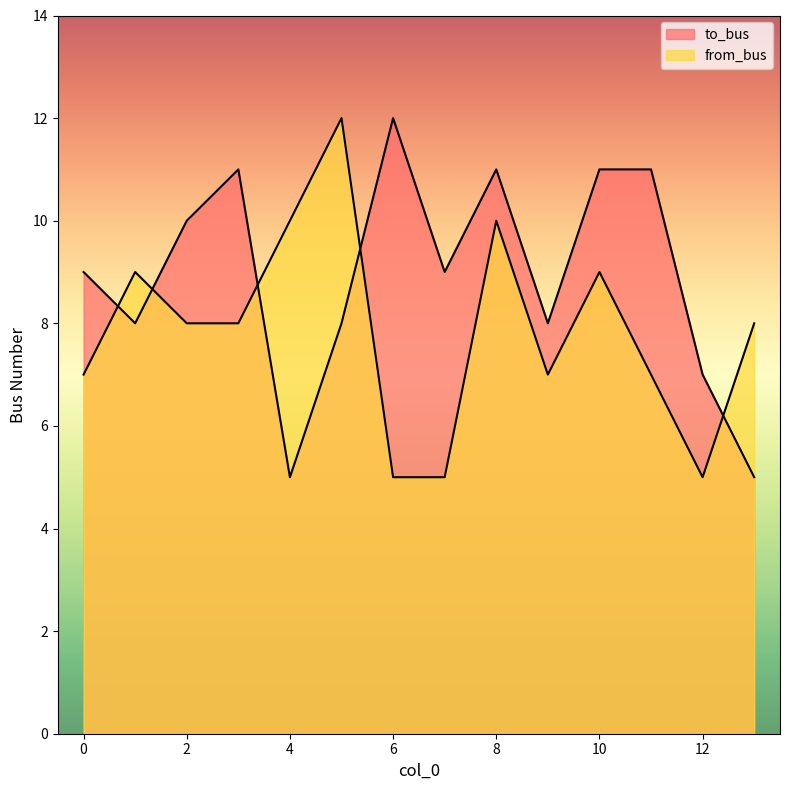

Count the number of categories in the chart.

14